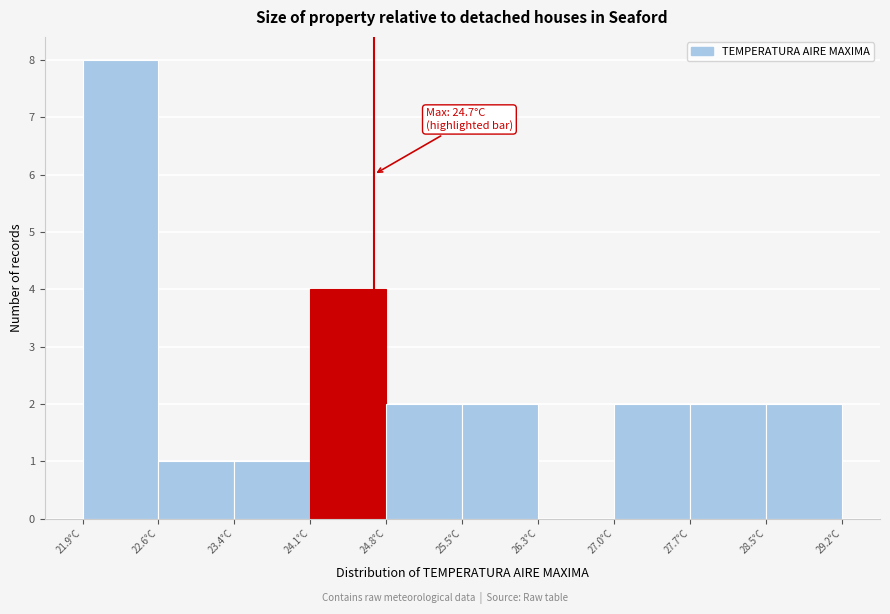

Which range on the x-axis has the tallest bar?

21.90 to 22.63